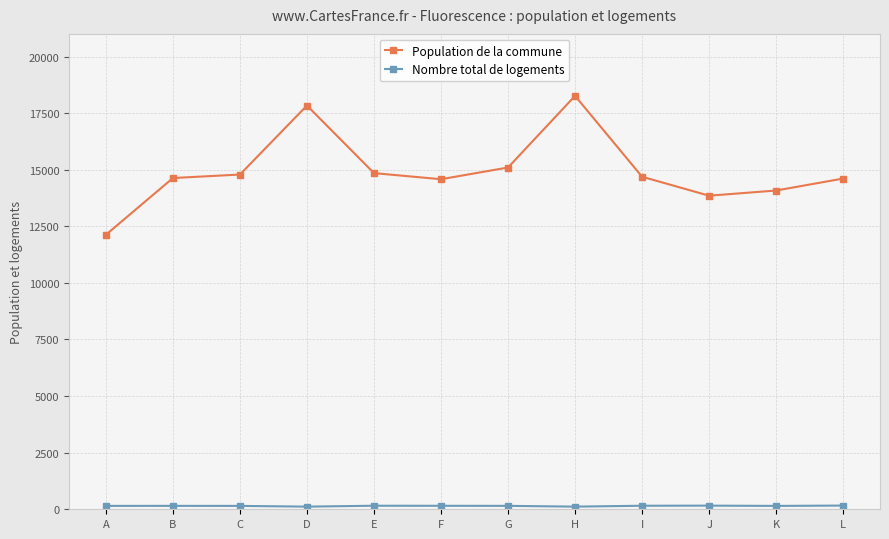

Which series has the widest spread of values?

Population de la commune